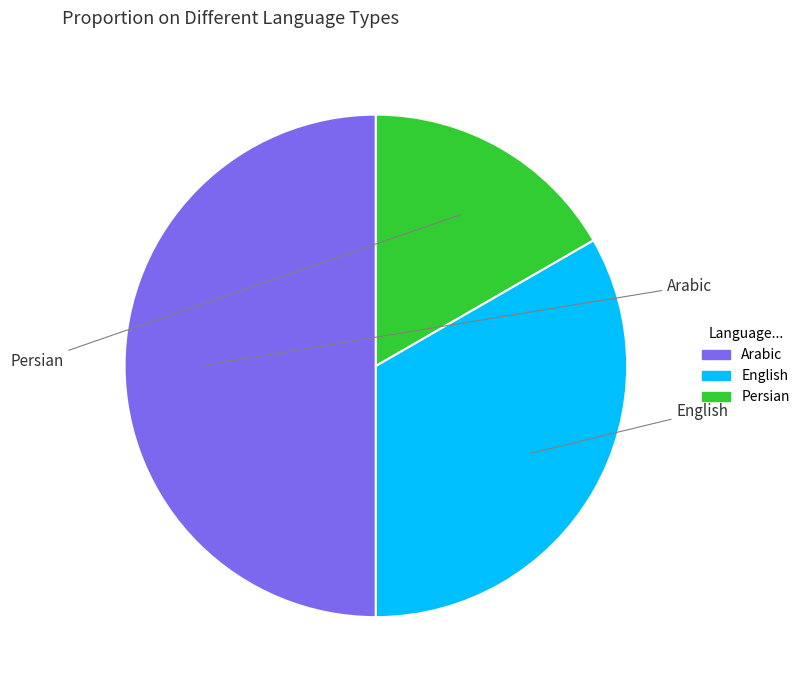

What is the ratio of the value at Persian to the value at English?

0.5